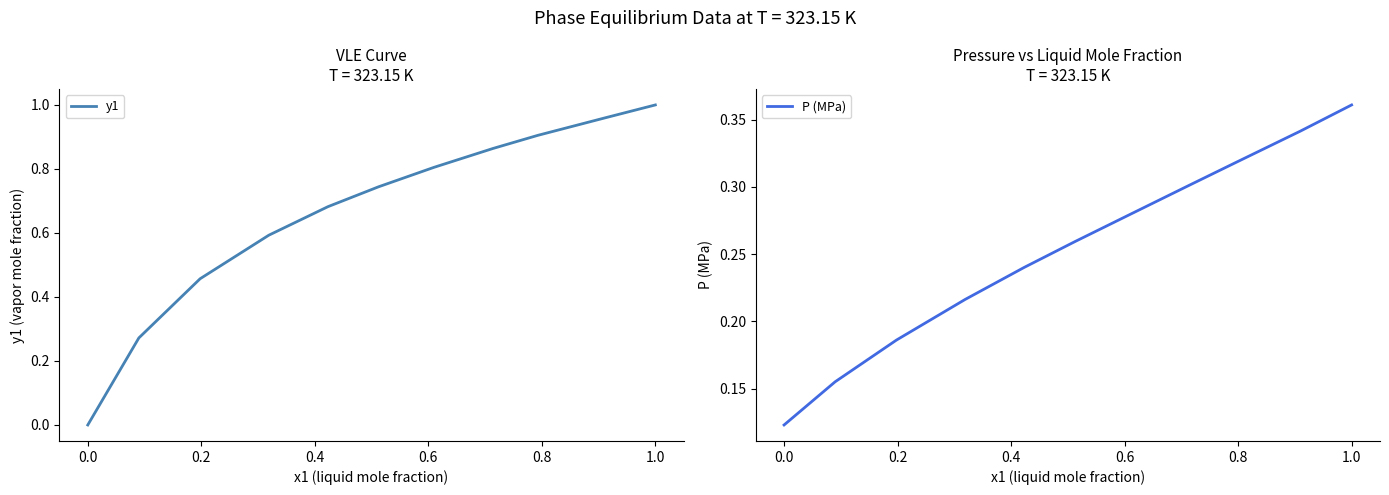

How many values in the y1 series exceed 0?

10